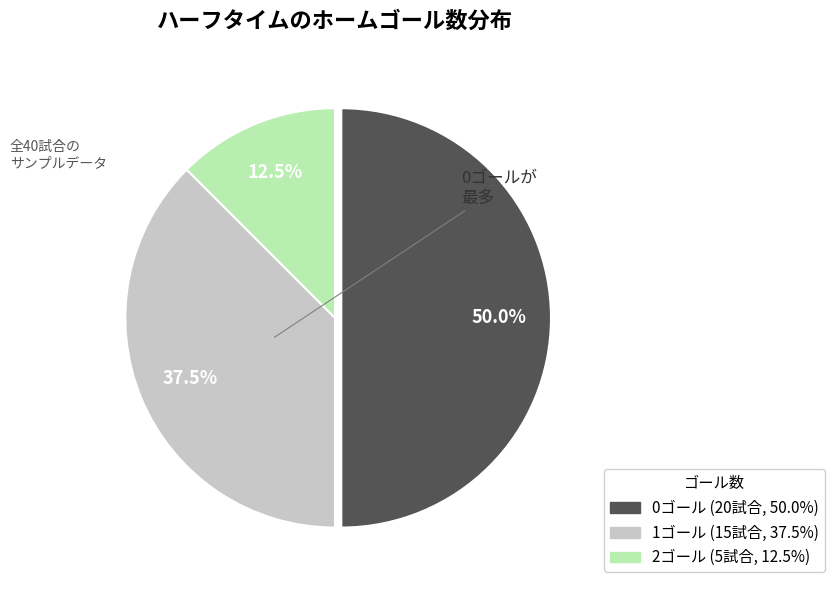

Count the number of slices in the pie.

3